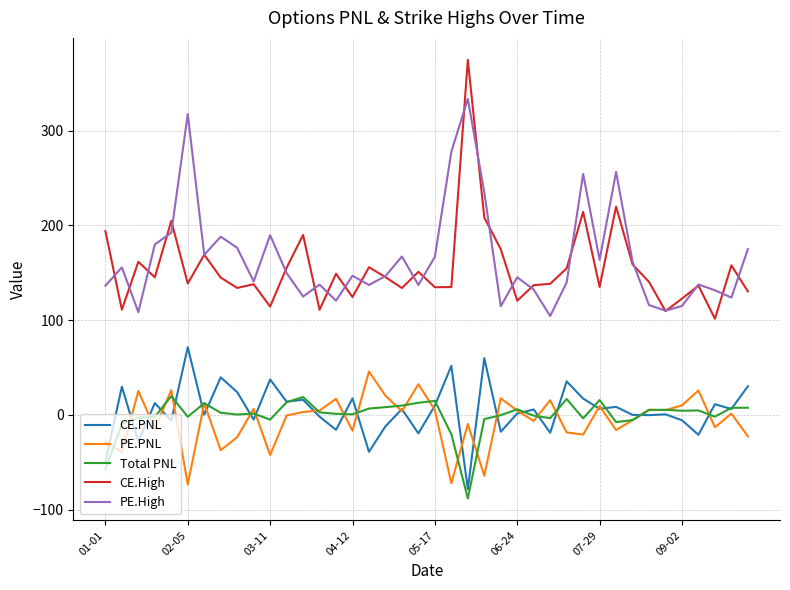

What is the maximum value shown in the chart?

374.9